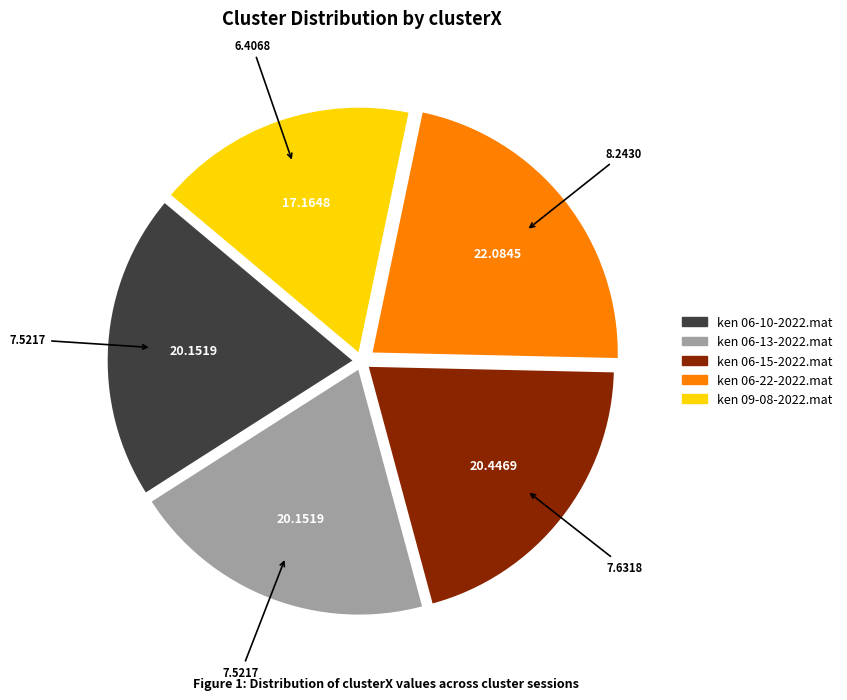

Between ken 06-22-2022.mat and ken 06-13-2022.mat, which is larger?

ken 06-22-2022.mat